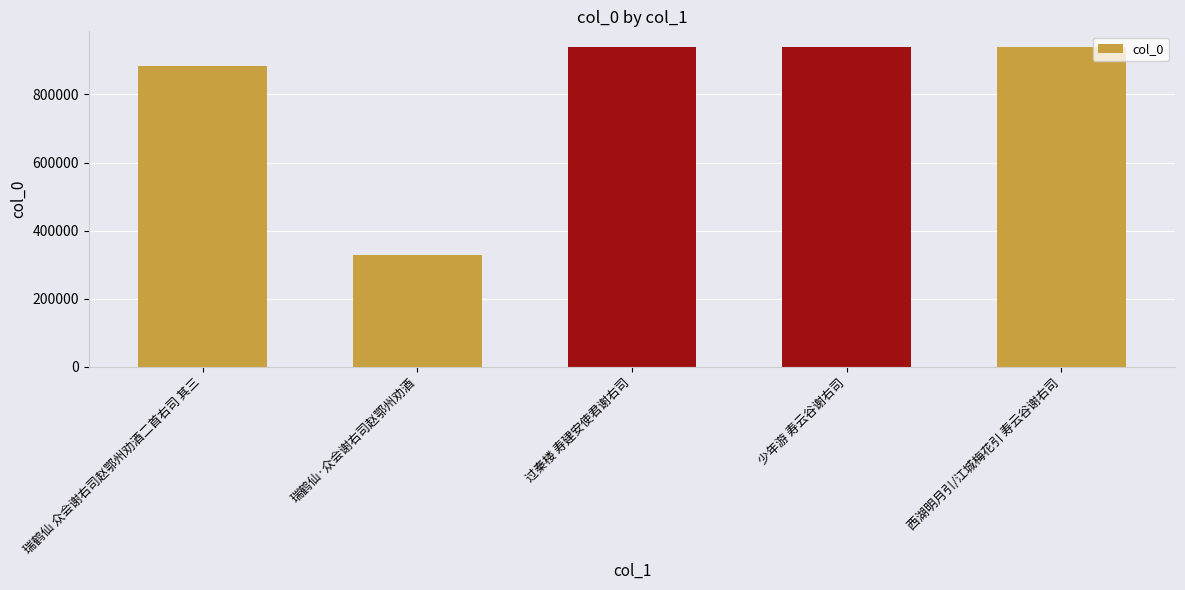

What is the label of the 3rd bar from the right?

过秦楼 寿建安使君谢右司